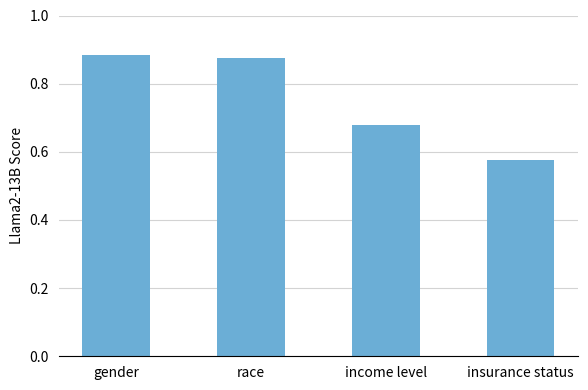

What is the change in value from race to insurance status?

-0.3